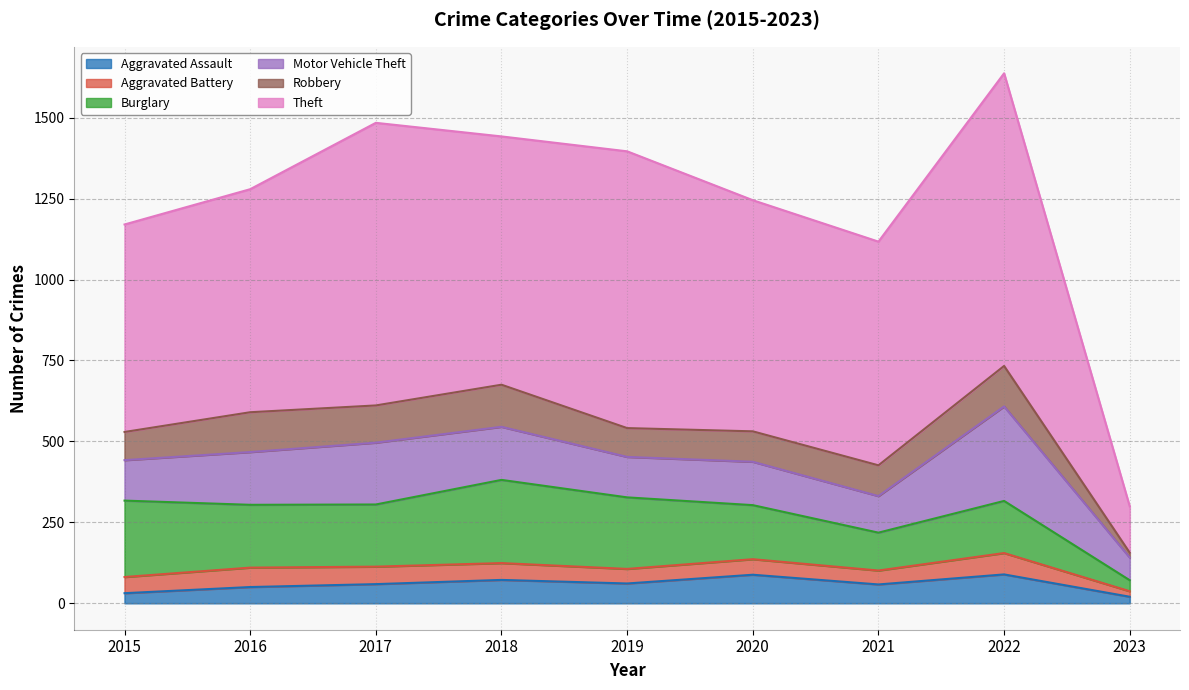

Reading left to right, transcribe all the data shown in this chart.

Aggravated Assault: 2015=31	2016=50	2017=59	2018=72	2019=61	2020=88	2021=58	2022=89	2023=20
Aggravated Battery: 2015=50	2016=60	2017=54	2018=52	2019=45	2020=48	2021=43	2022=66	2023=17
Burglary: 2015=236	2016=194	2017=192	2018=257	2019=221	2020=167	2021=117	2022=161	2023=34
Motor Vehicle Theft: 2015=125	2016=163	2017=191	2018=164	2019=125	2020=134	2021=113	2022=292	2023=70
Robbery: 2015=87	2016=123	2017=115	2018=130	2019=89	2020=94	2021=95	2022=125	2023=15
Theft: 2015=641	2016=689	2017=873	2018=767	2019=855	2020=714	2021=691	2022=904	2023=143